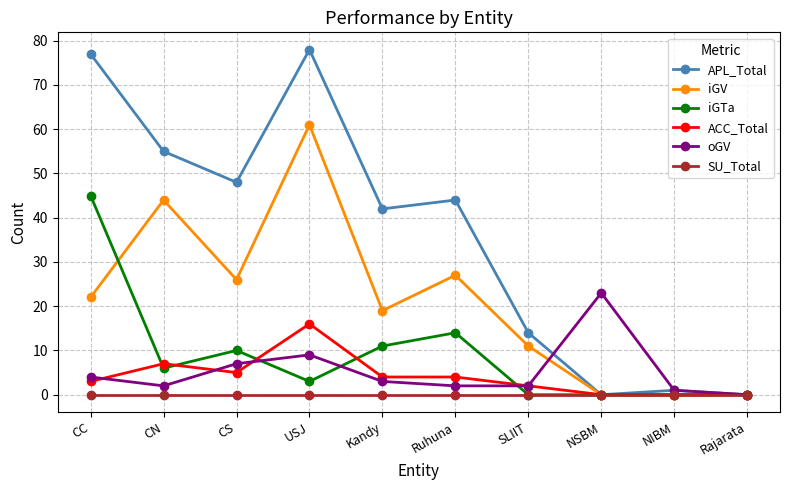

What is the sum of the APL_Total values at CN and NSBM?

55